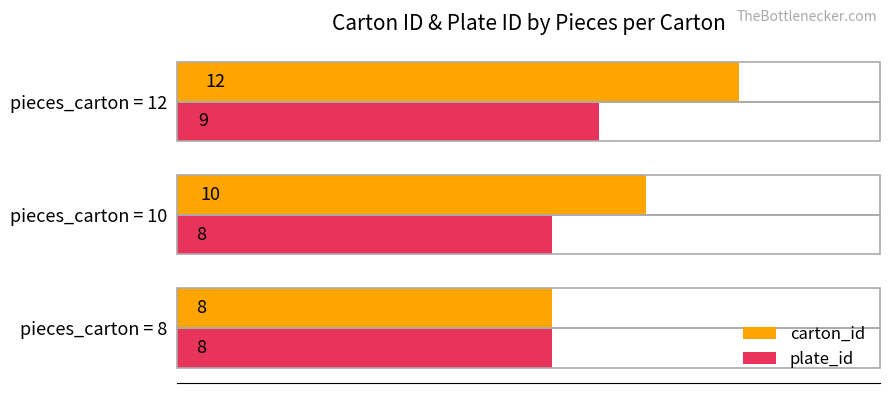

What is the sum of all carton_id values?

30